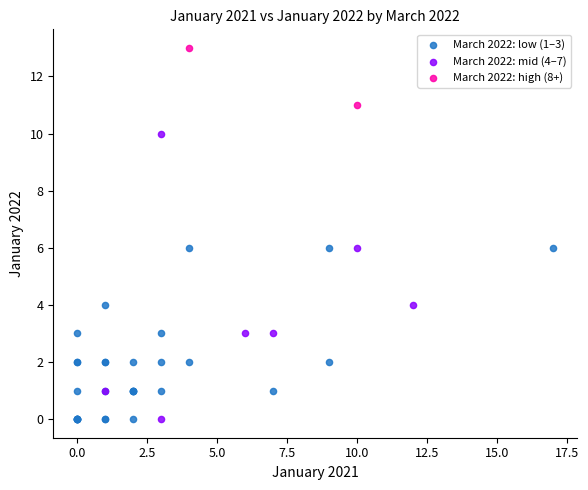

What are all the series names shown in the legend?

March 2022: low (1–3), March 2022: mid (4–7), March 2022: high (8+)